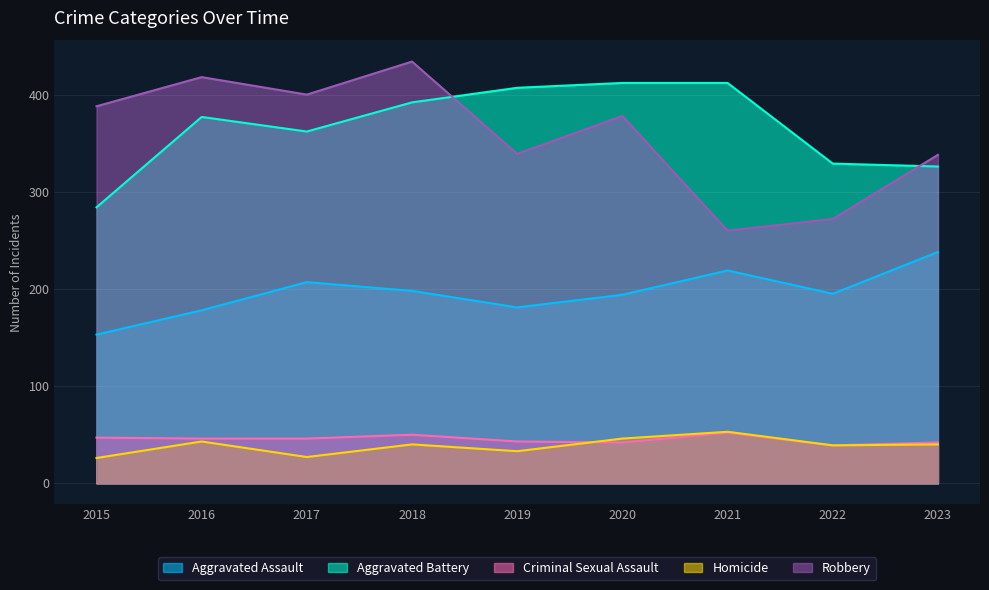

Which has a higher value, 2023 or 2019?

2023